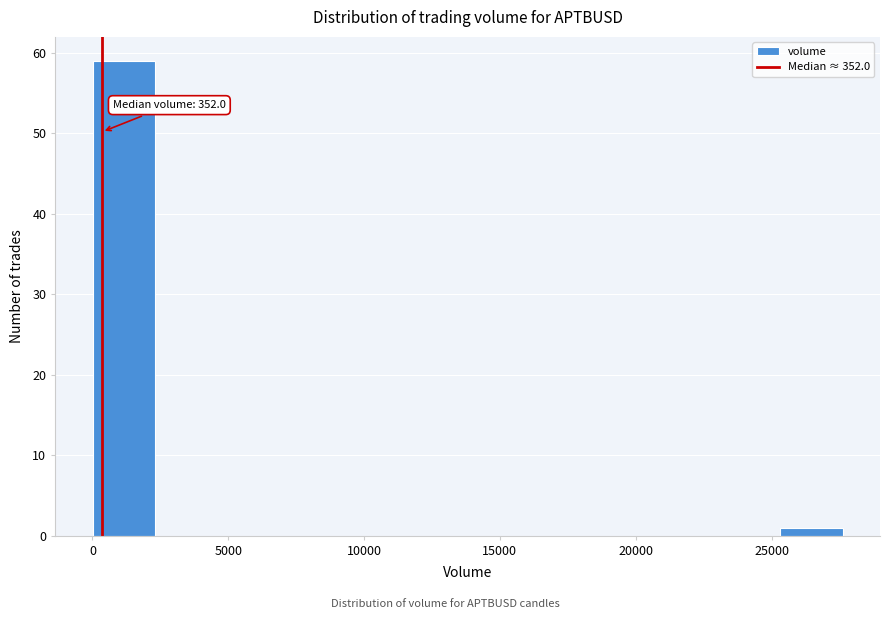

Which range on the x-axis has the tallest bar?

0 to 2500